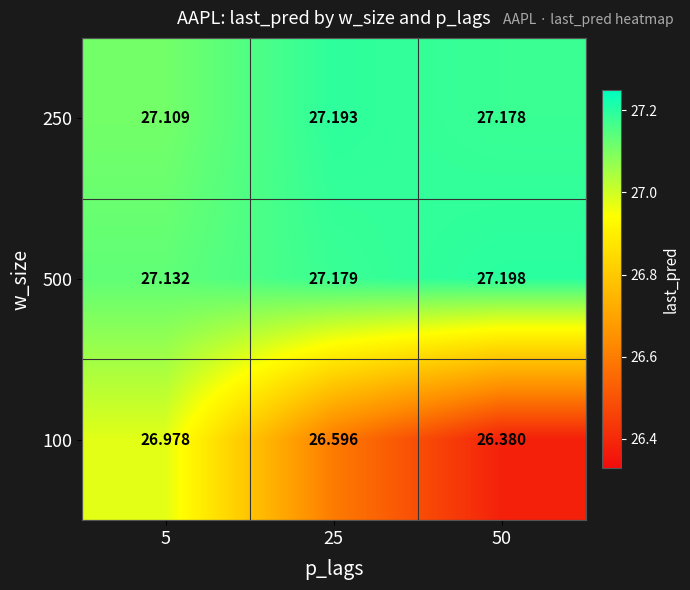

At 25, list the series in order from smallest to largest.

100, 500, 250